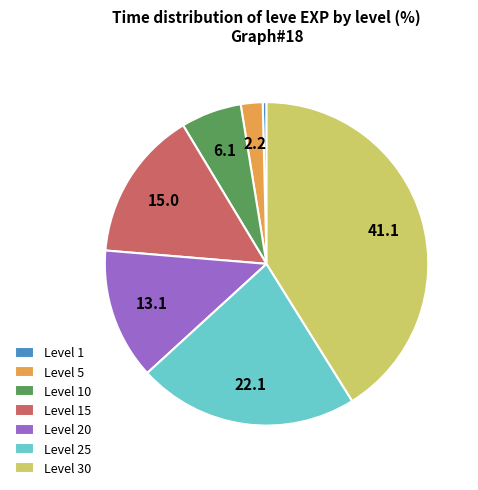

Combined, do Level 5 and Level 15 account for over 50%?

No